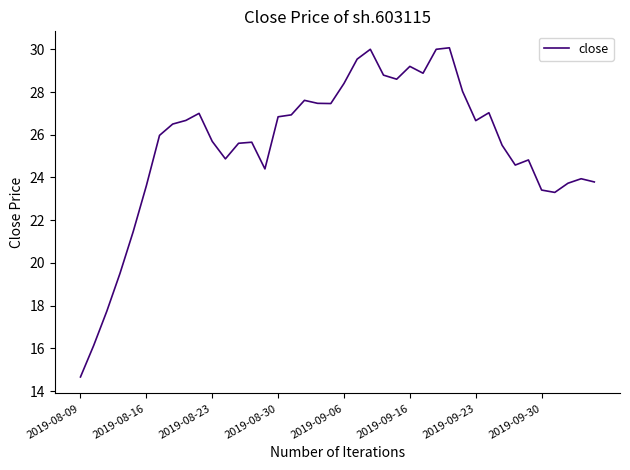

What is the greatest value displayed?

30.1